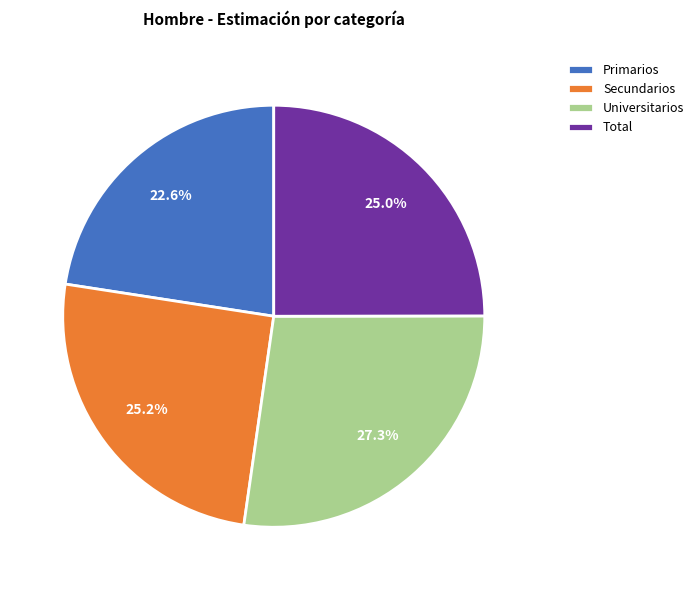

What percentage is NOT represented by Total?

75.0%